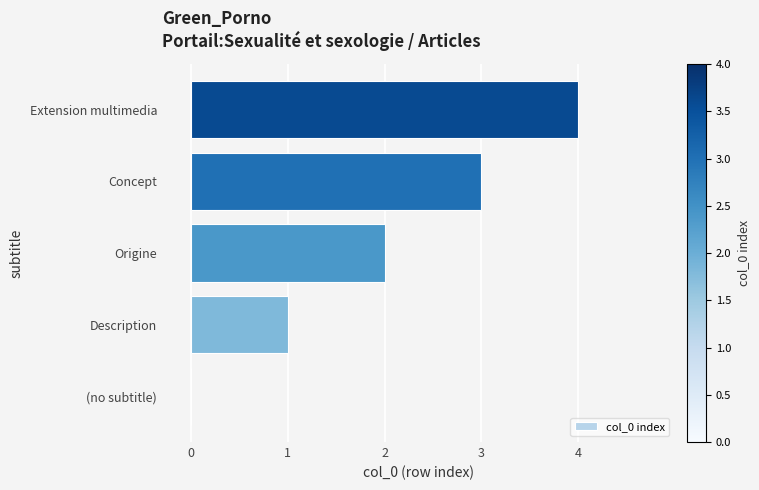

How many series are shown in this chart?

1